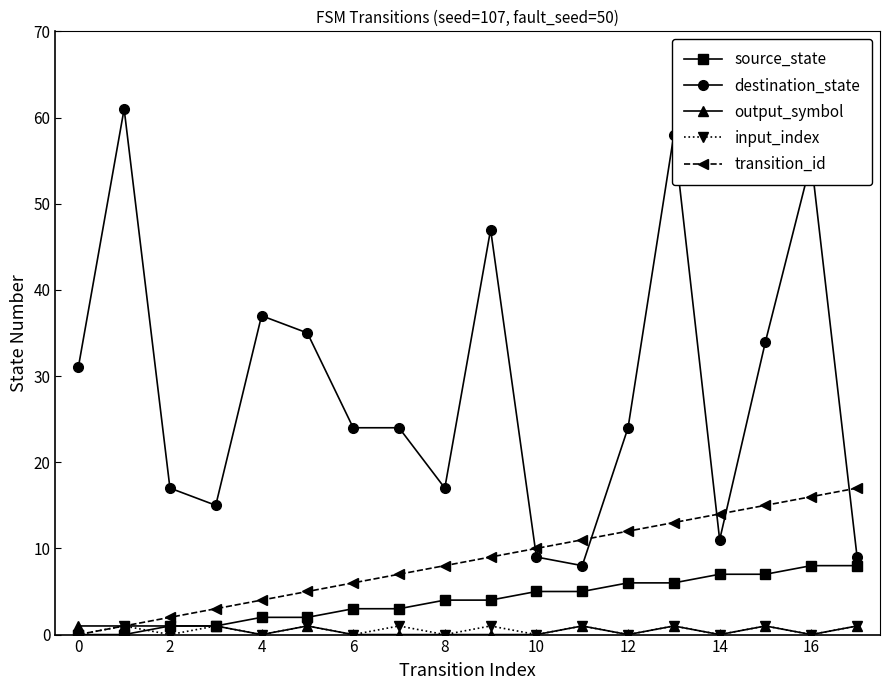

At how many categories does at least one series exceed 36?

5